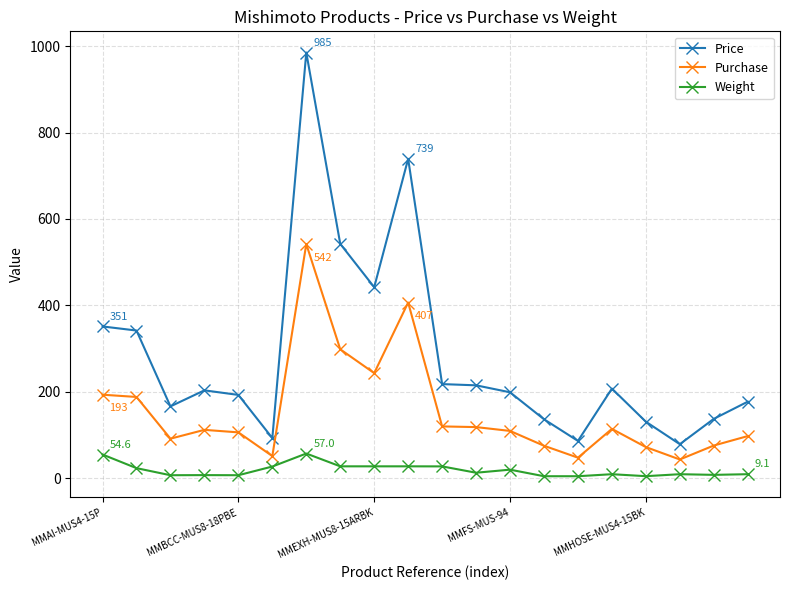

What is the sum of all Weight values?

371.8